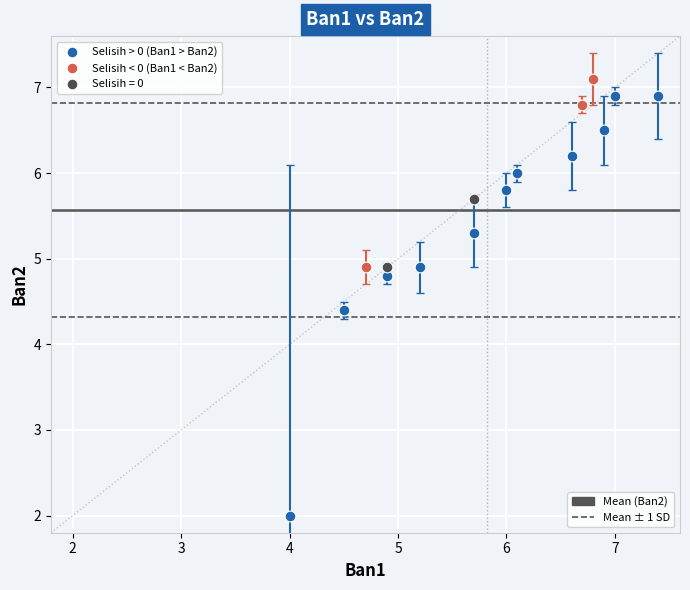

What are all the series names shown in the legend?

Selisih > 0 (Ban1 > Ban2), Selisih < 0 (Ban1 < Ban2), Selisih = 0